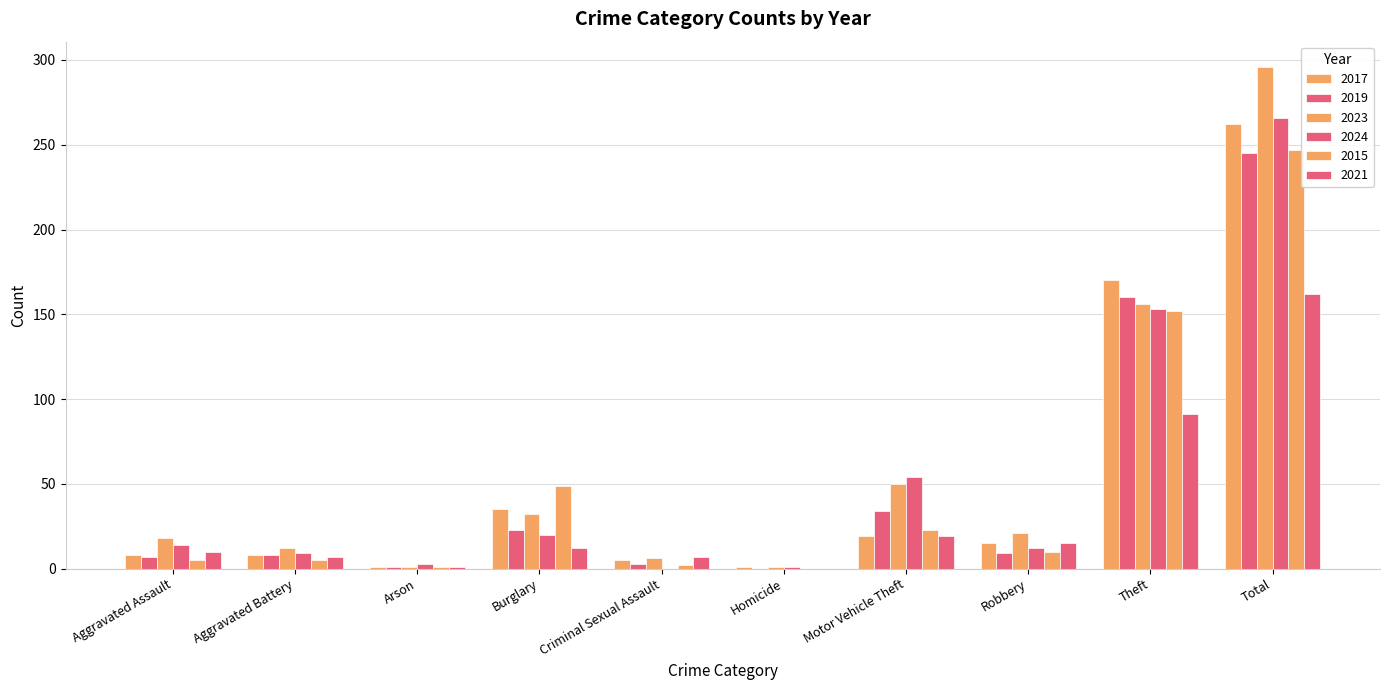

The 2023 series shows 78 at Motor Vehicle Theft. True or false?

False